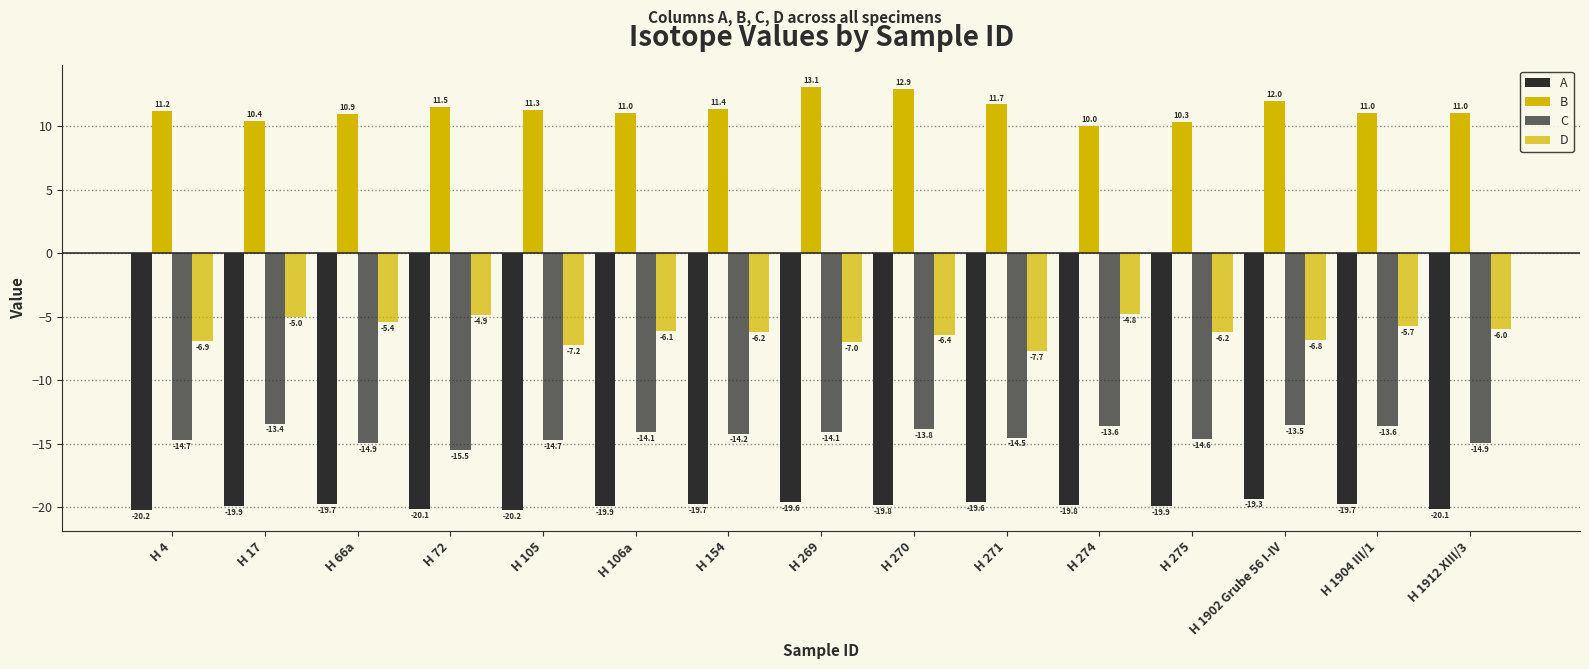

Does the chart contain any negative values?

Yes